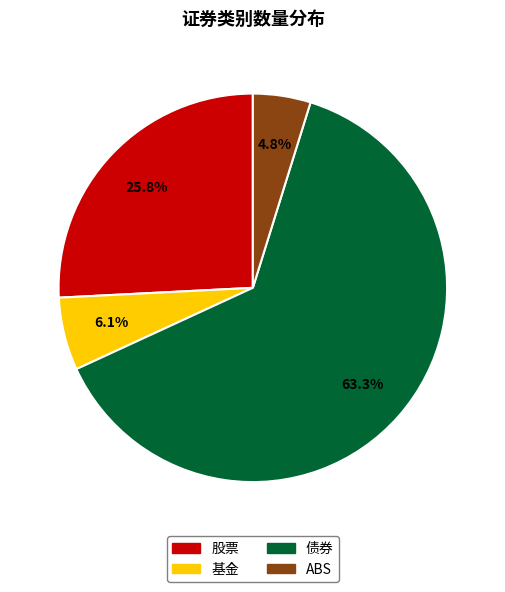

Rank the categories by value from lowest to highest.

ABS, 基金, 股票, 债券